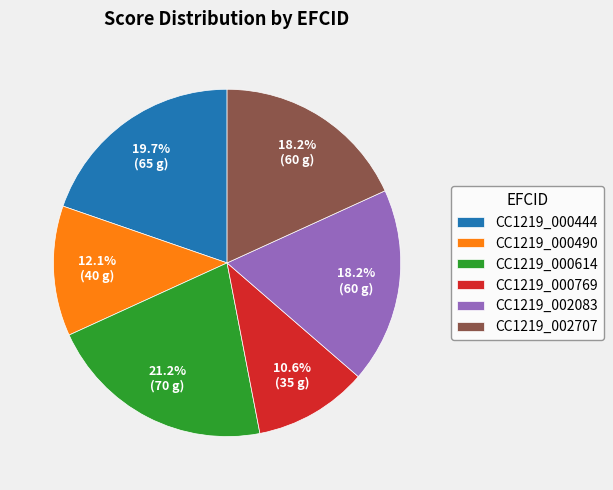

To the nearest percent, what percentage of the pie is CC1219_000614?

21%